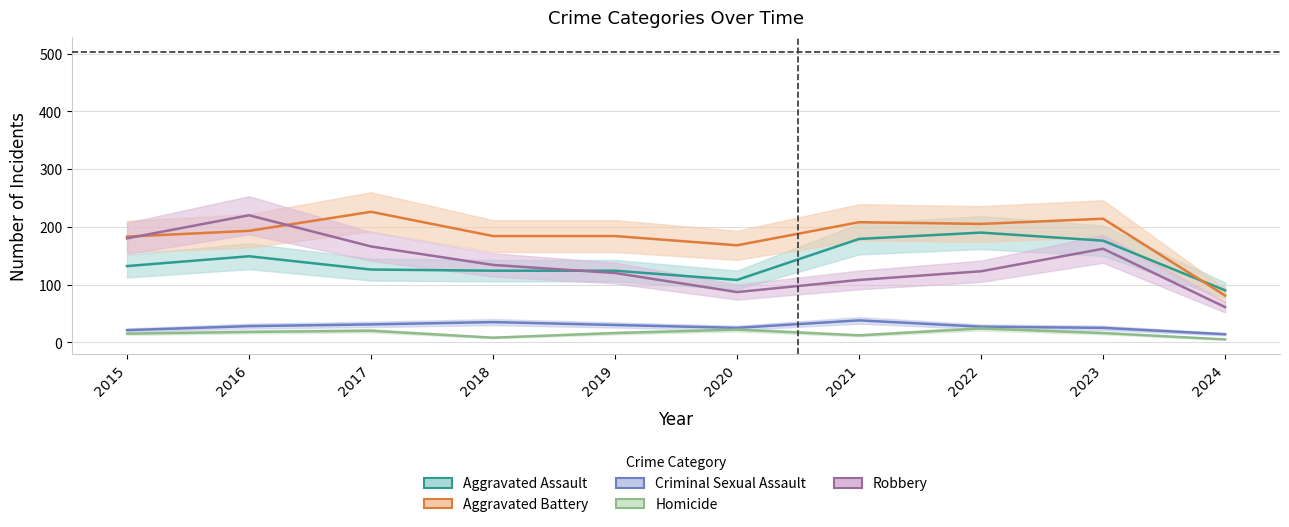

At which category is the sum across all series the highest?

2016